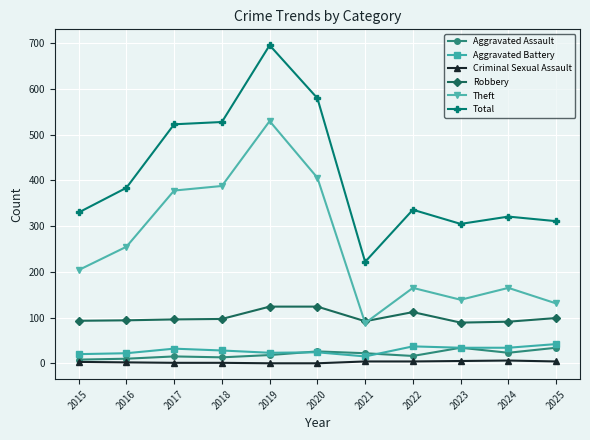

At how many categories does at least one series exceed 45?

11